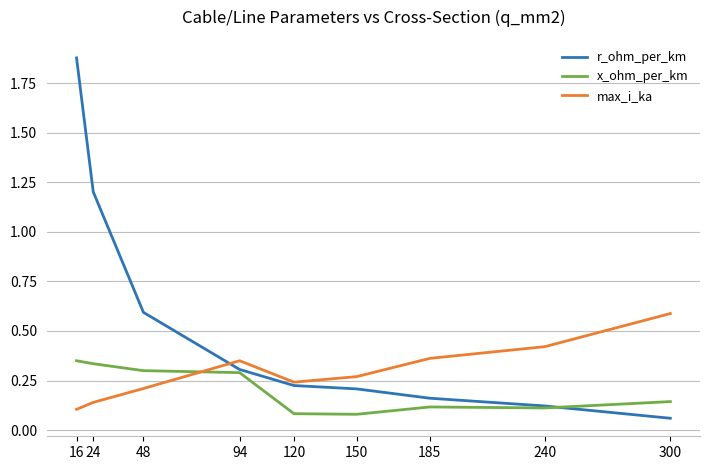

Which series has the largest range (max minus min)?

r_ohm_per_km